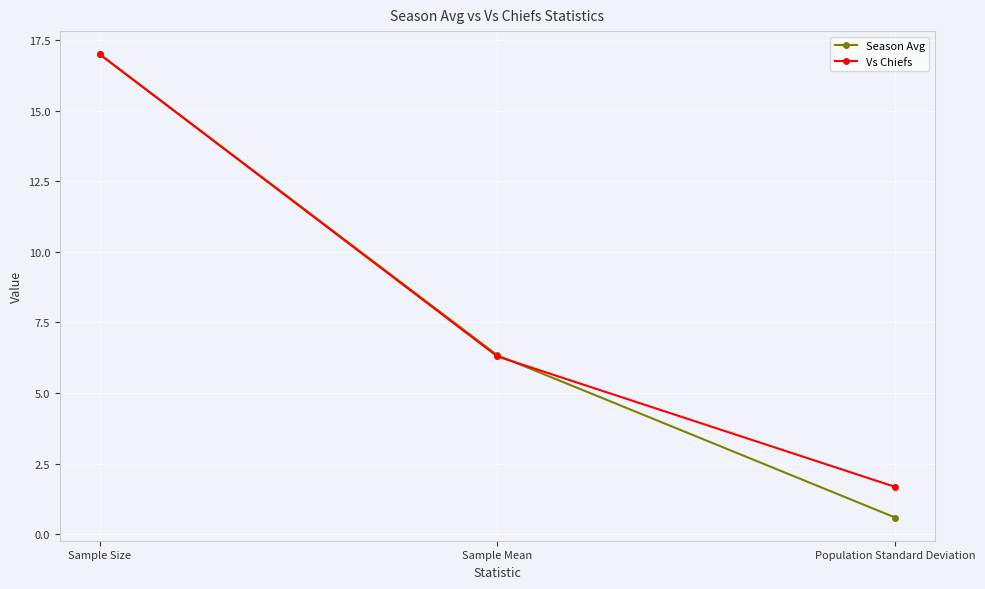

Reading left to right, list all the values displayed in this chart.

Season Avg: Sample Size=17.0	Sample Mean=6.3	Population Standard Deviation=0.6
Vs Chiefs: Sample Size=17.0	Sample Mean=6.3	Population Standard Deviation=1.7